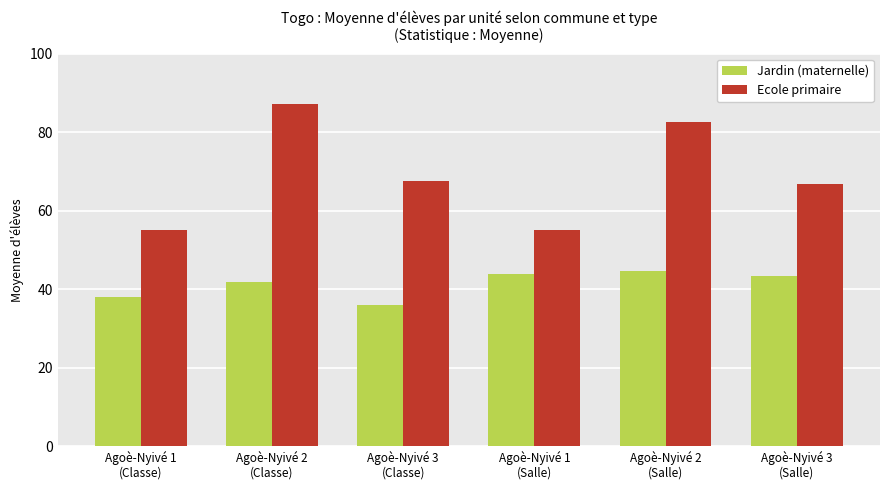

How many series are shown in this chart?

2